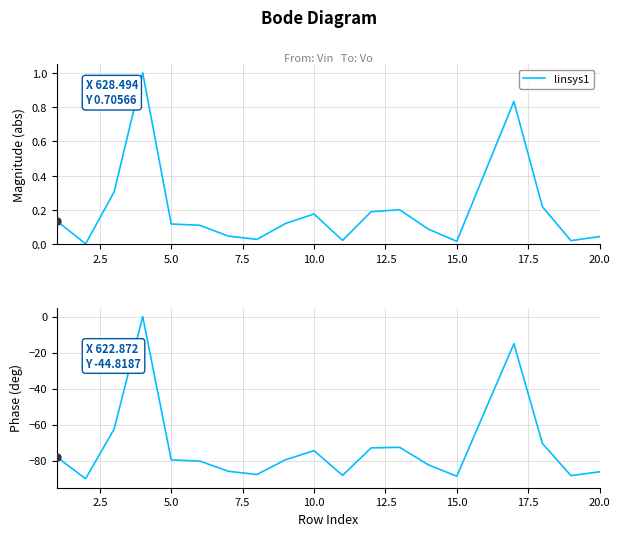

What is the smallest value displayed?

-90.0